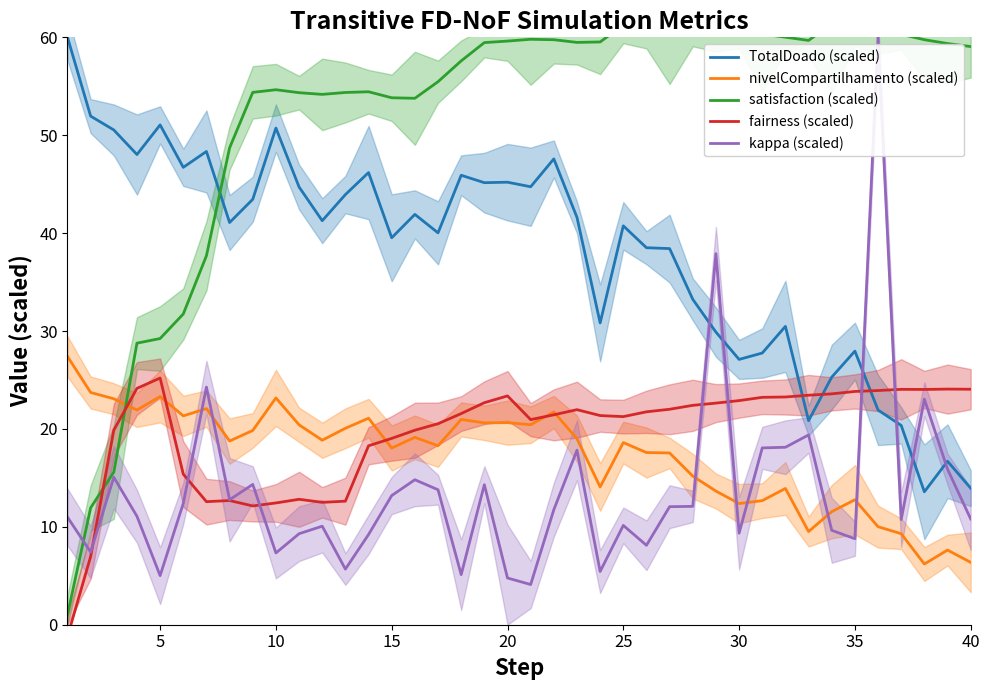

What are all the series names shown in the legend?

TotalDoado (scaled), nivelCompartilhamento (scaled), satisfaction (scaled), fairness (scaled), kappa (scaled)